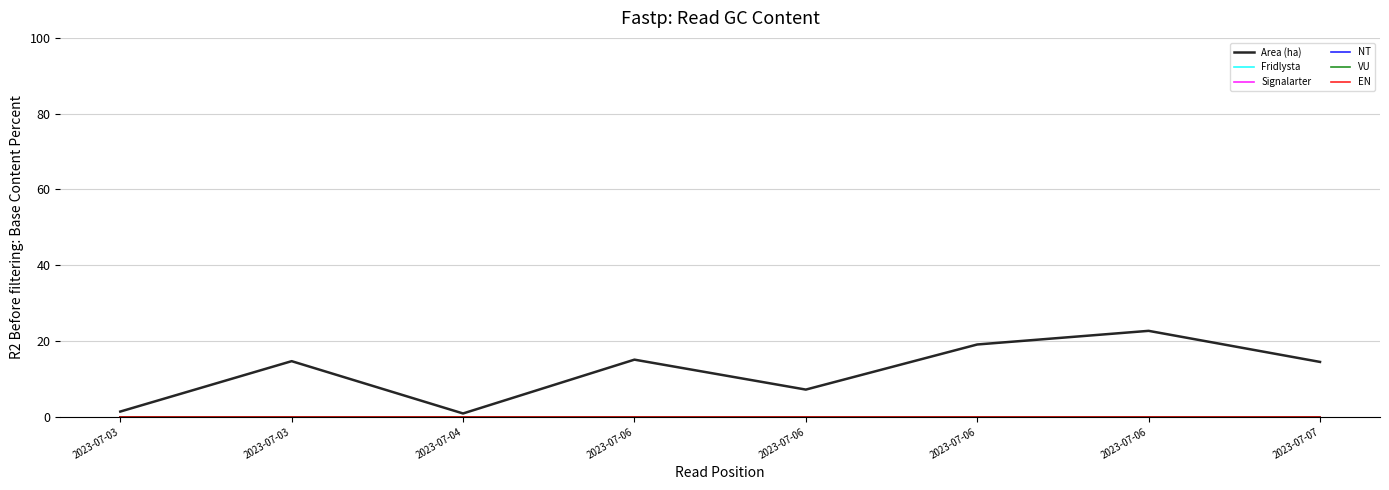

Which category has the highest value in the VU series?

2023-07-03